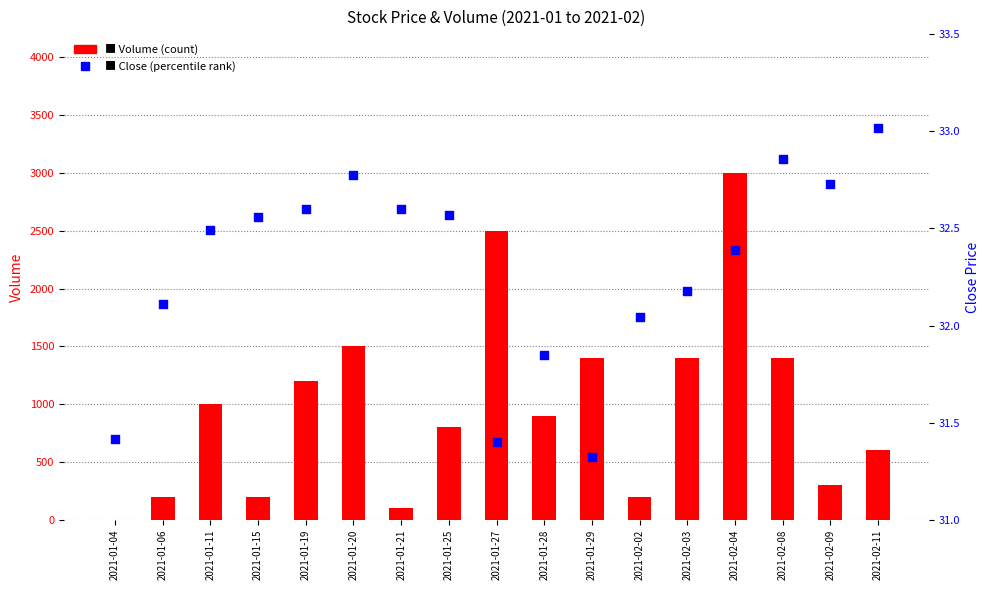

Which series reaches the minimum Y coordinate?

Volume (count)